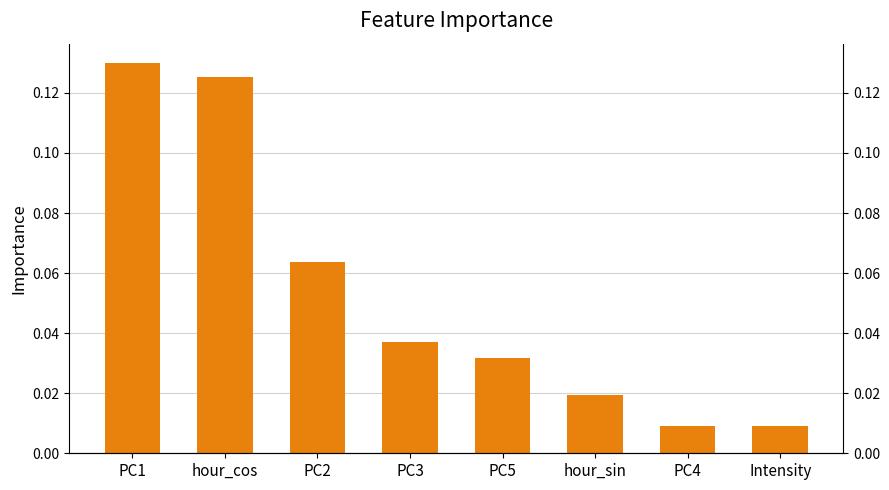

Is it true that the value at PC3 is 0.0?

True